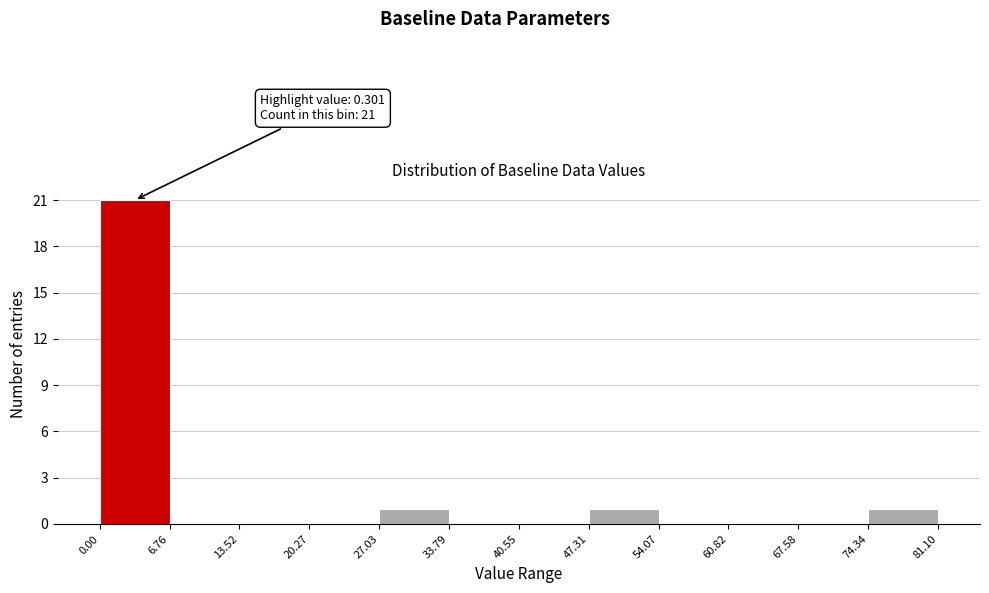

Which range on the x-axis has the tallest bar?

0.00 to 6.76